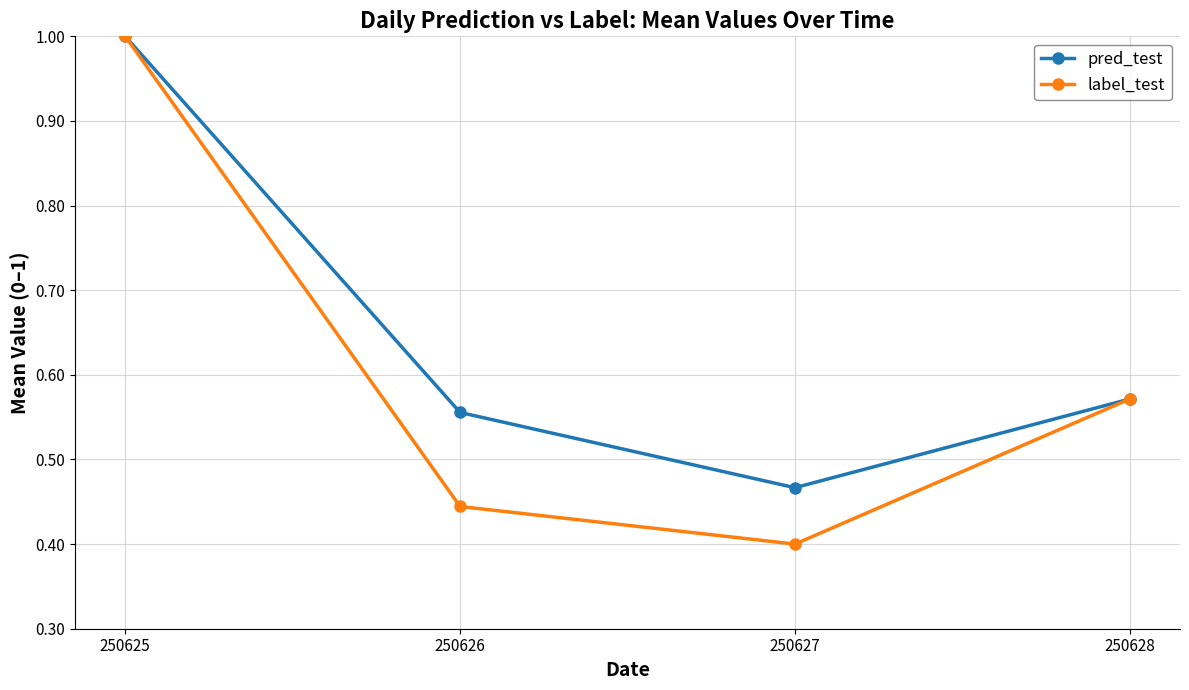

How many categories are shown in the chart?

4